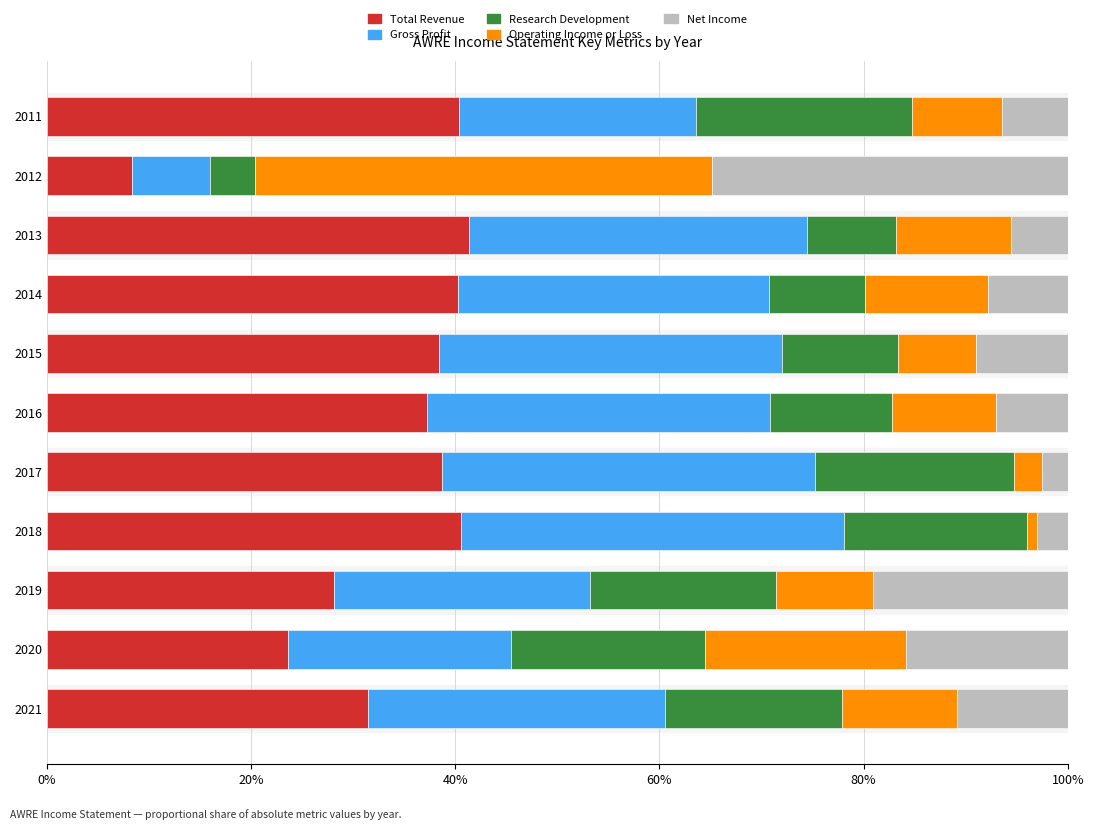

What is the highest value of the Total Revenue series?

41.4